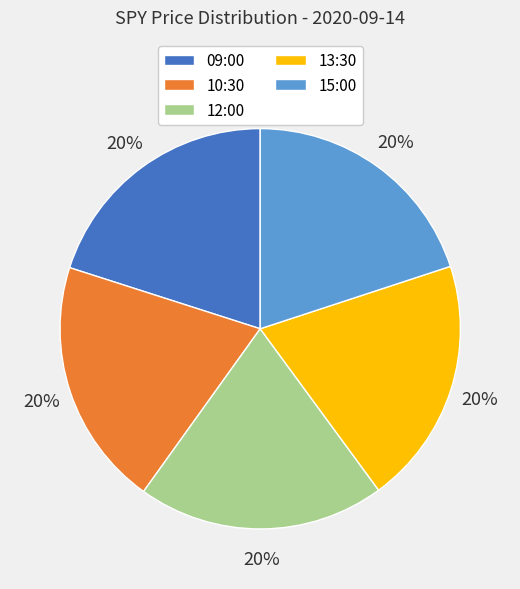

Is 15:00 the majority of the pie?

No